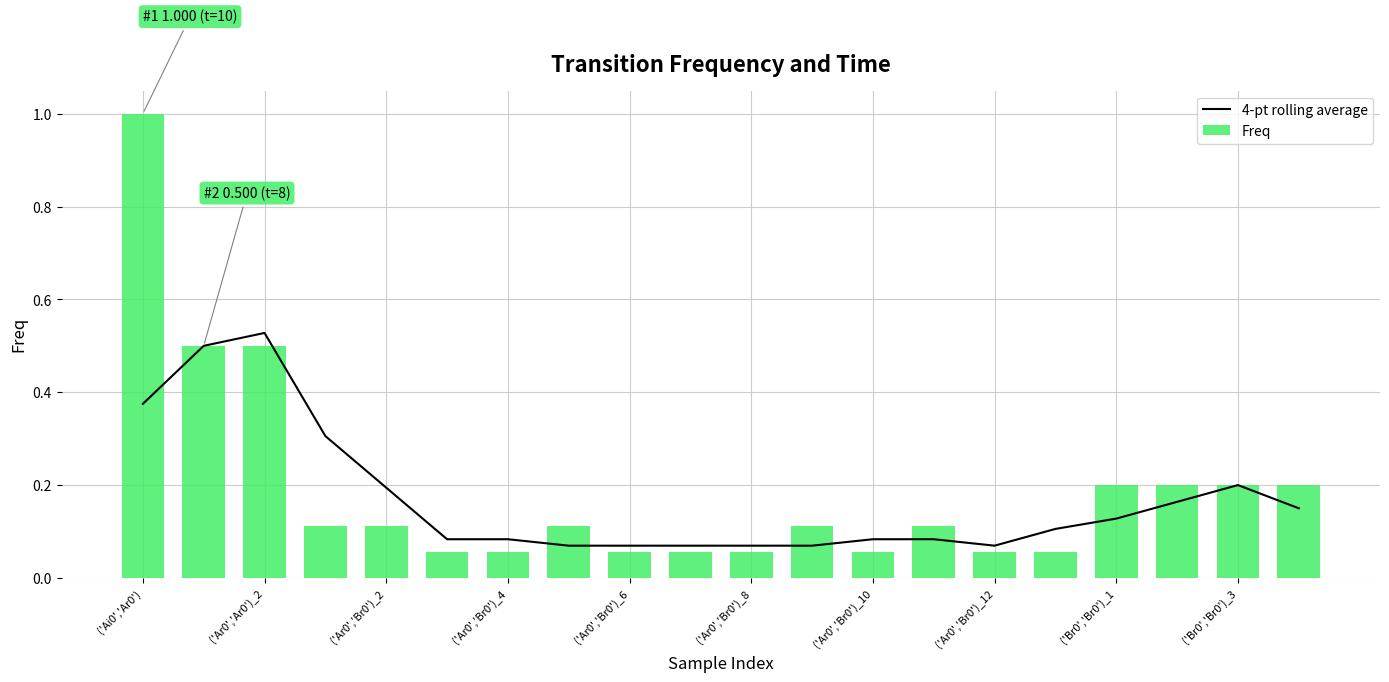

What is the maximum value for 4-pt rolling average?

0.5